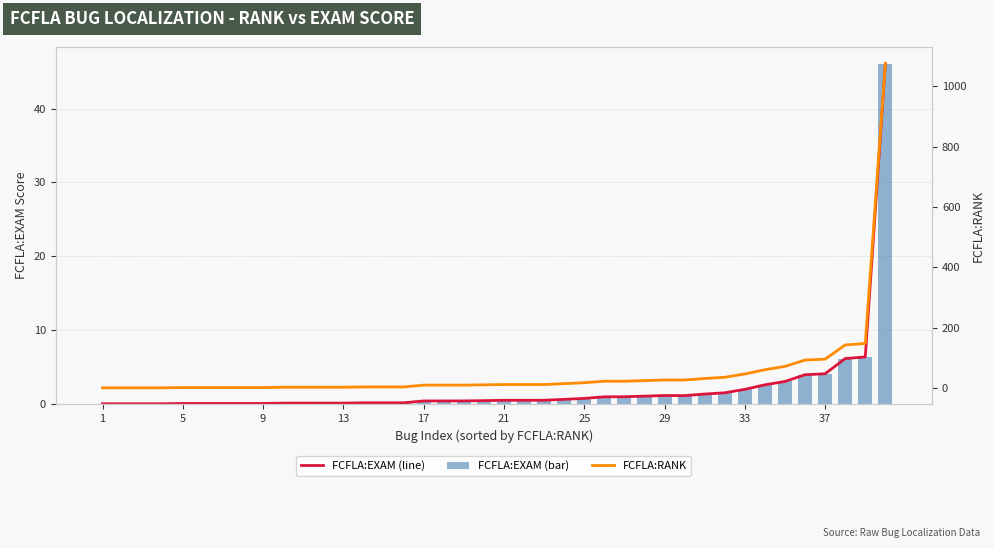

List the series in order of their peak value, highest first.

FCFLA:RANK, FCFLA:EXAM (line), FCFLA:EXAM (bar)